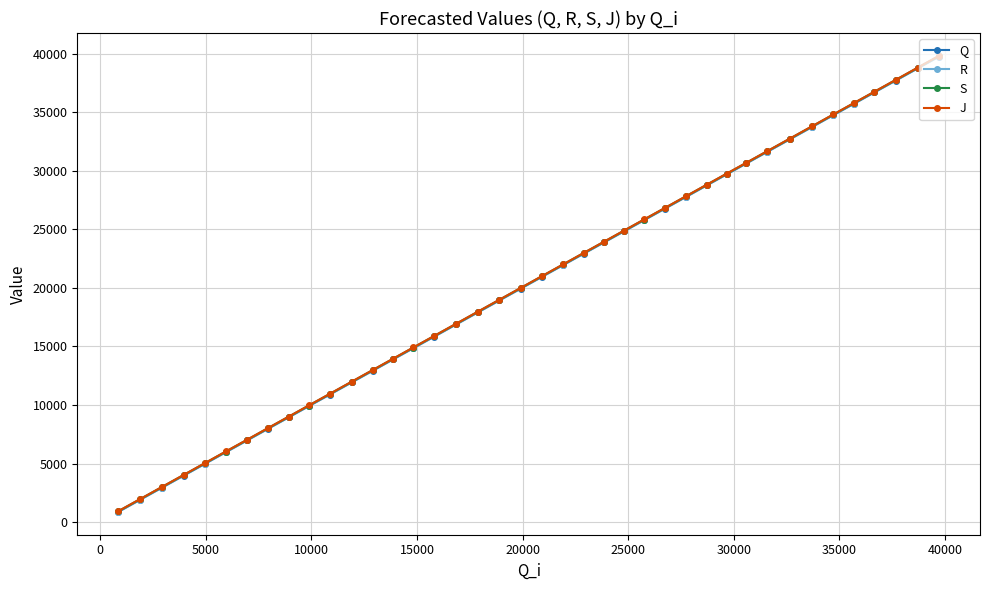

Rank the series by their average value, from lowest to highest.

Q, R, S, J